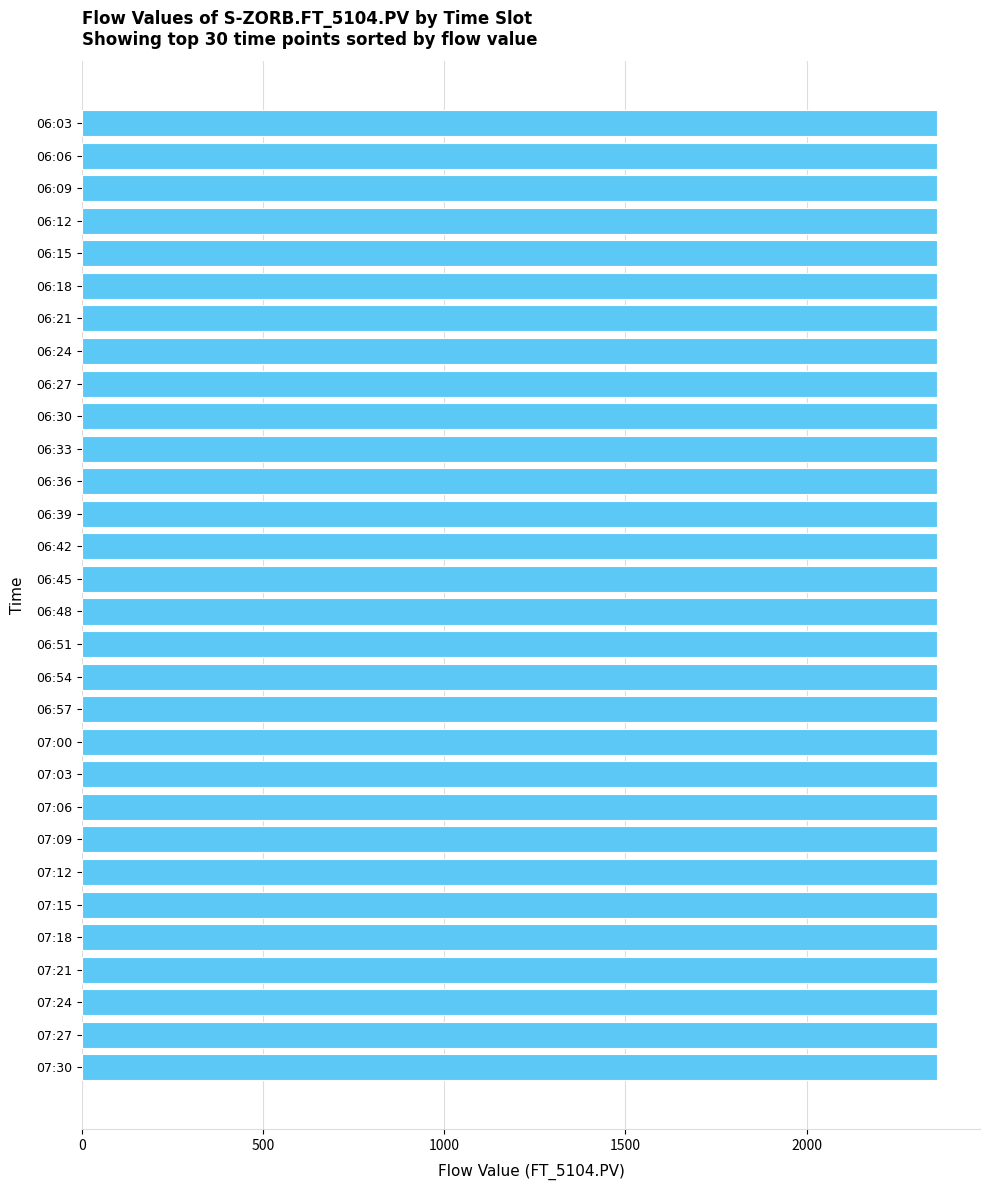

The value at 06:12 is 3710.7. True or false?

False